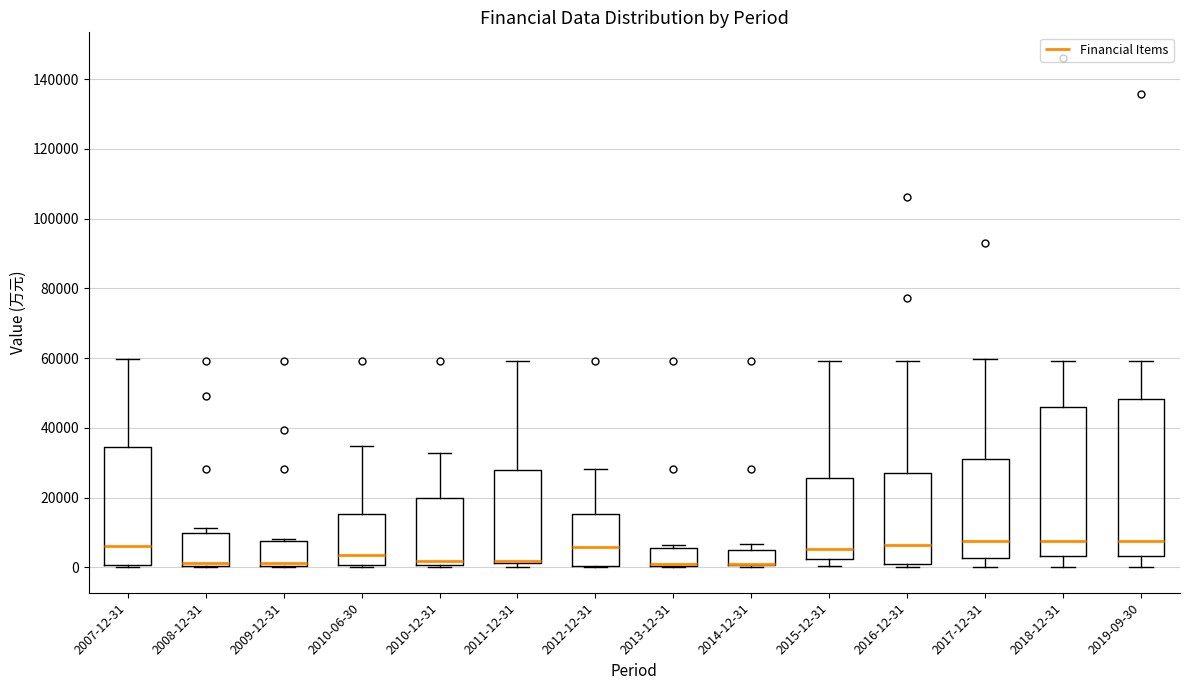

Which box is the tallest, from its lower edge to its upper edge?

2019-09-30